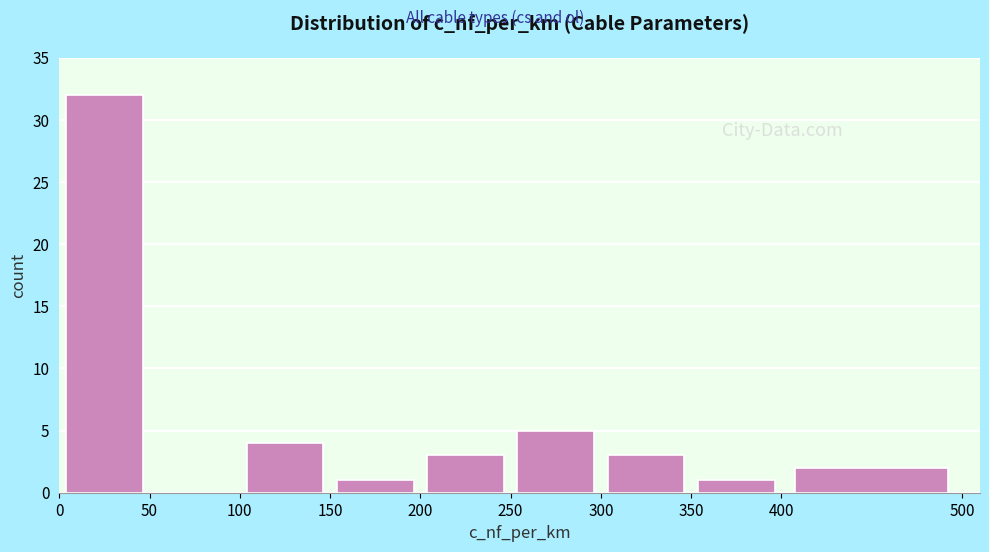

Reading left to right, list every bar in this chart as the range it spans on the x-axis followed by its height. The values are not printed on the chart, so give them approximately, as read against the axis.

0 to 50: 32
50 to 100: 0
100 to 150: 4
150 to 200: 1
200 to 250: 3
250 to 300: 5
300 to 350: 3
350 to 400: 1
400 to 500: 2